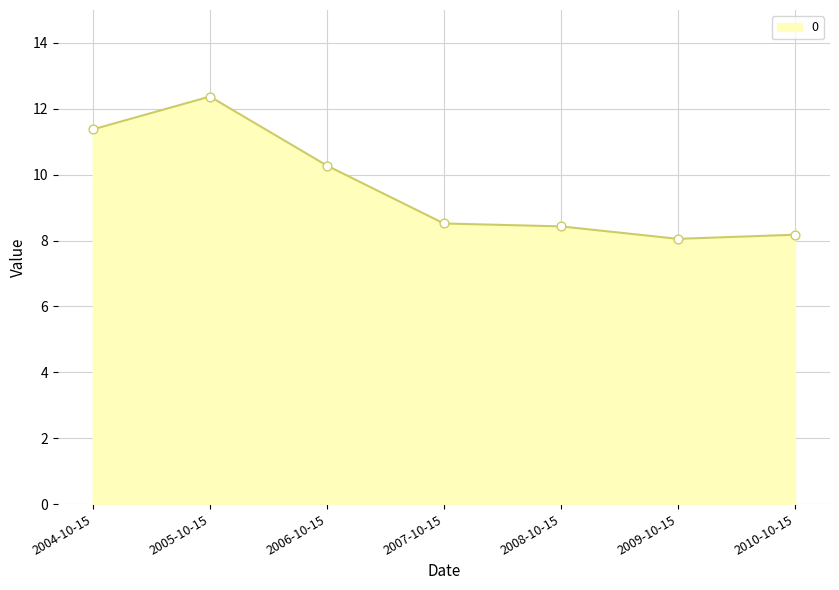

What is the change in value from 2006-10-15 to 2010-10-15?

-2.1